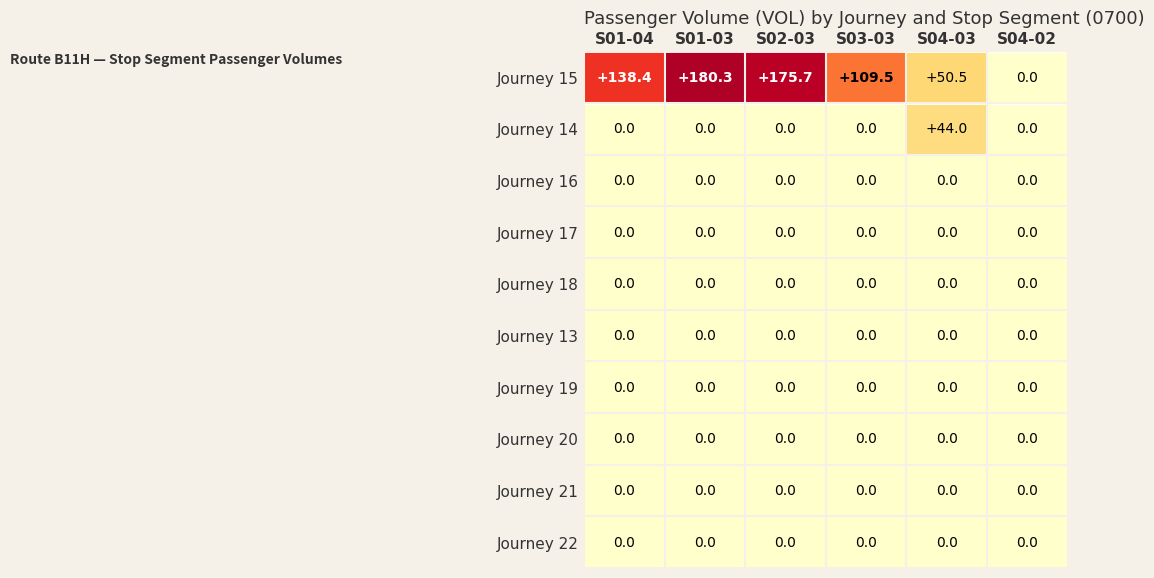

The value of Journey 19 at S03-03 is 0.0. True or false?

True